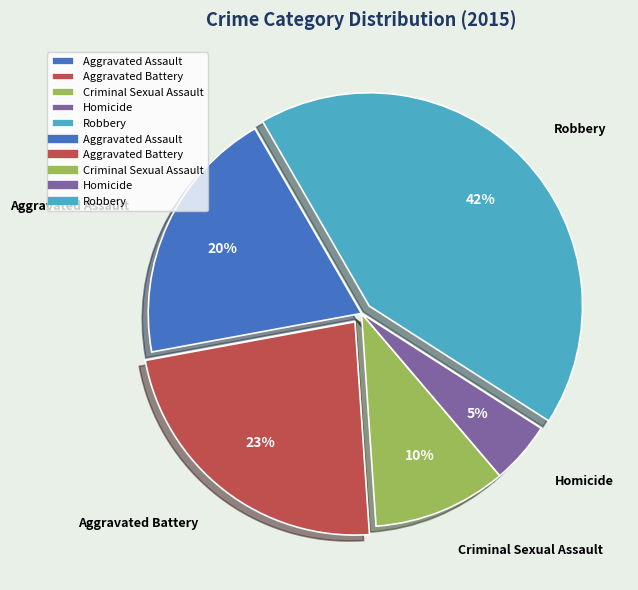

Does Homicide represent more than half of the total?

No